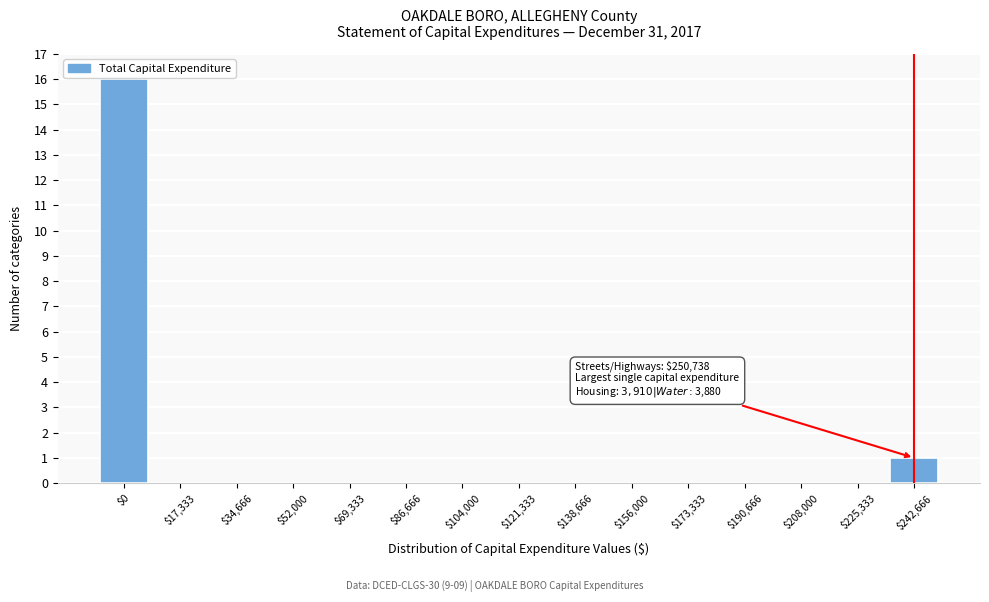

What is the sum of all values?

17